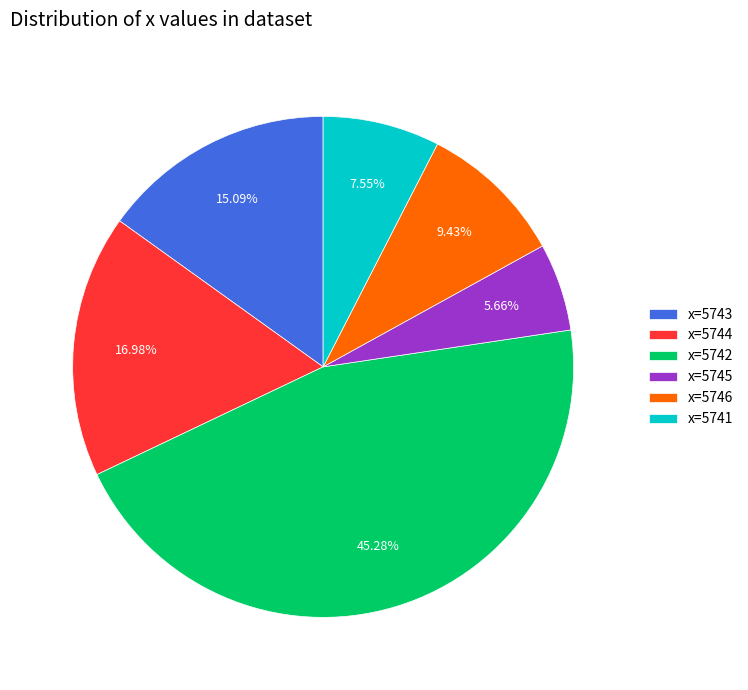

To the nearest percent, what percentage of the pie is x=5742?

45%